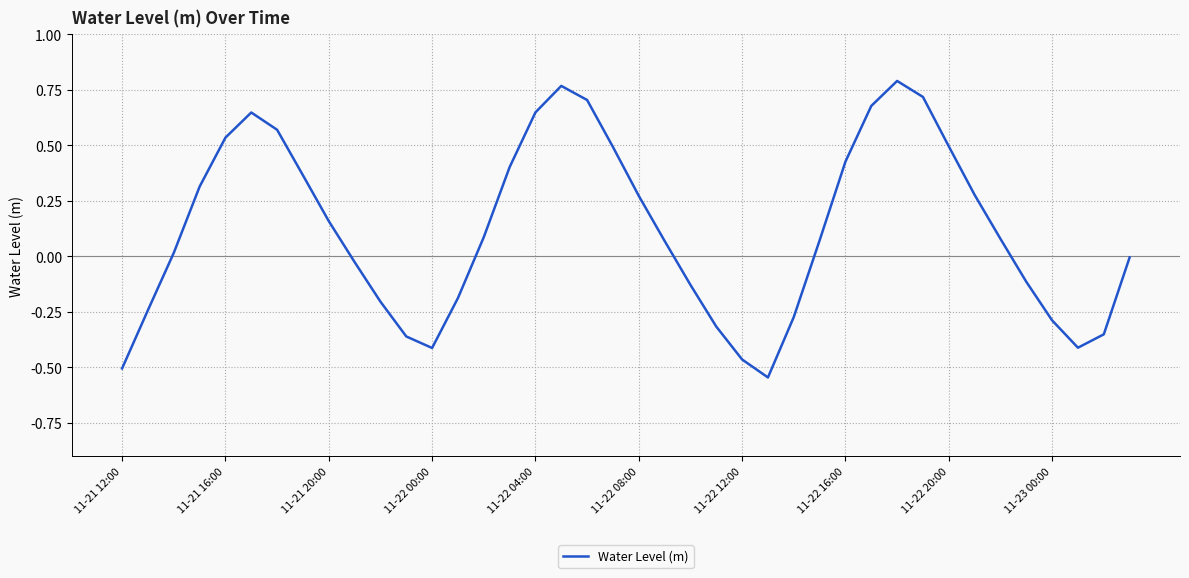

What is the difference between the maximum and minimum values?

1.3